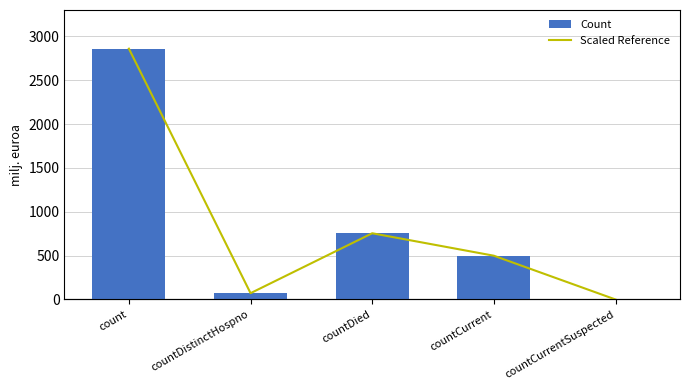

At which category does the chart reach its minimum across all series?

countCurrentSuspected